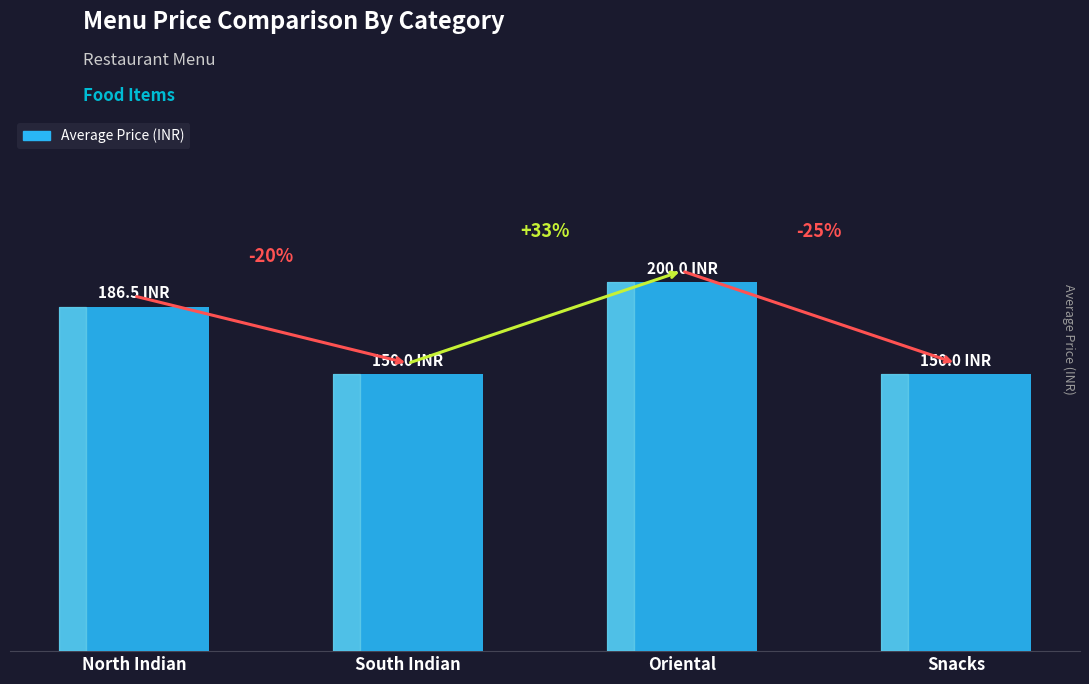

The chart shows a value of 150.0 at Snacks. True or false?

True